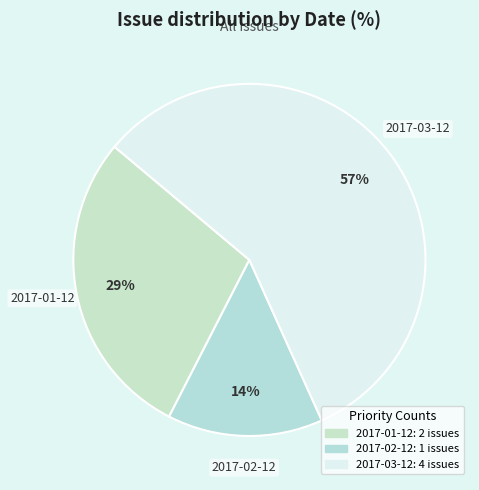

True or false: 2017-03-12 accounts for 57% of the total.

True